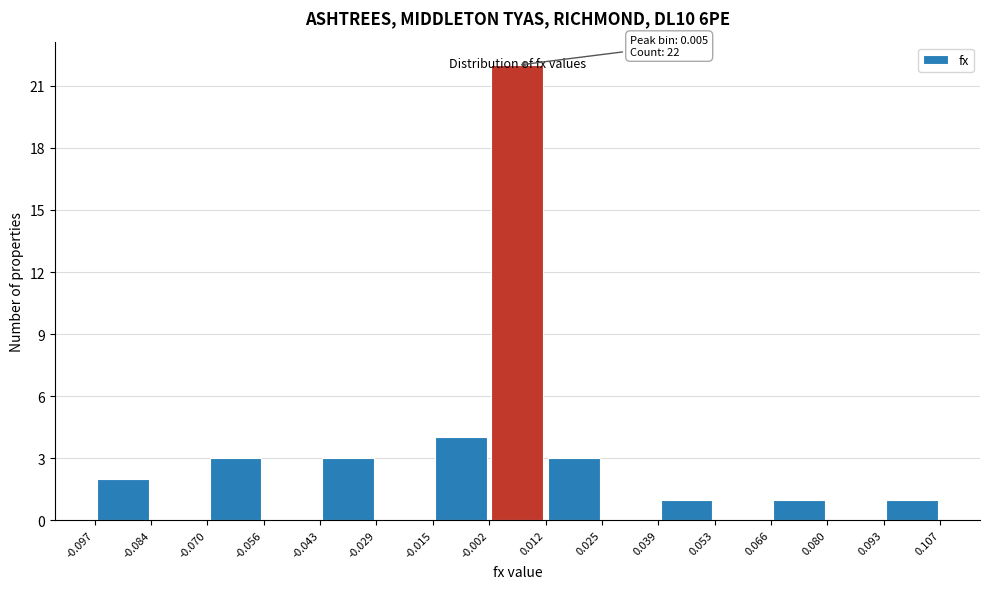

Which range on the x-axis has the tallest bar?

-0.002 to 0.012